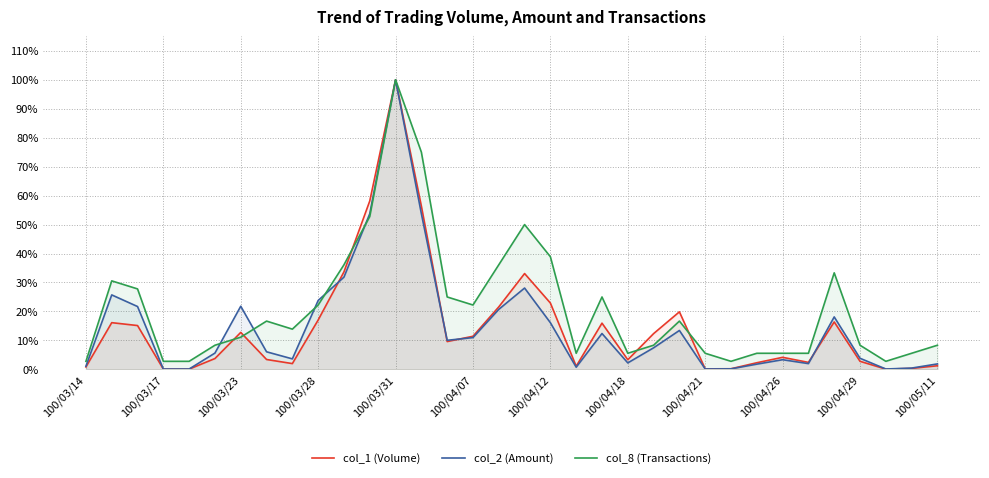

Which series has the largest total across all categories?

col_8 (Transactions)